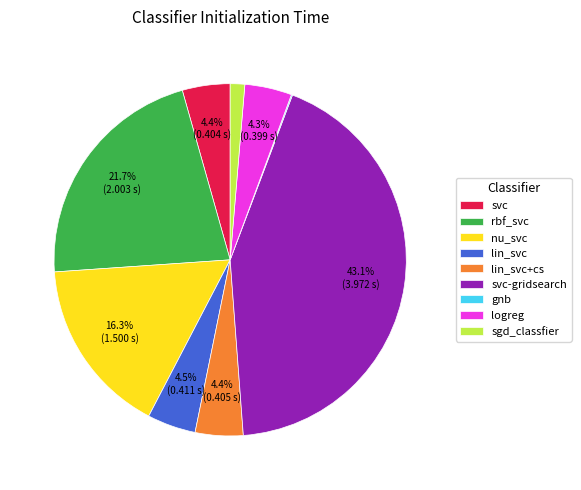

The sgd_classfier slice represents 1% of the pie. True or false?

True